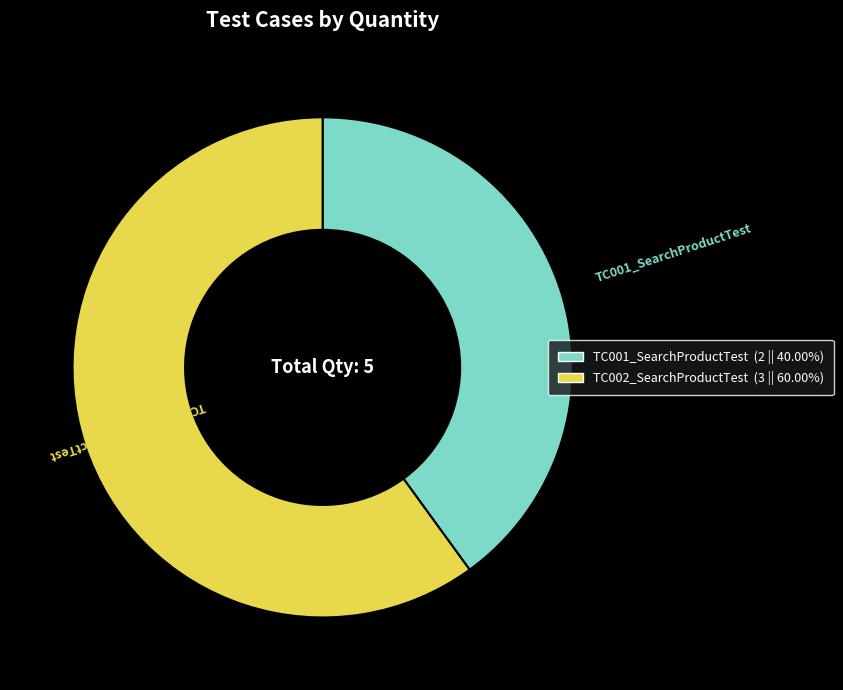

Does TC002_SearchProductTest account for over 50% of the chart?

Yes